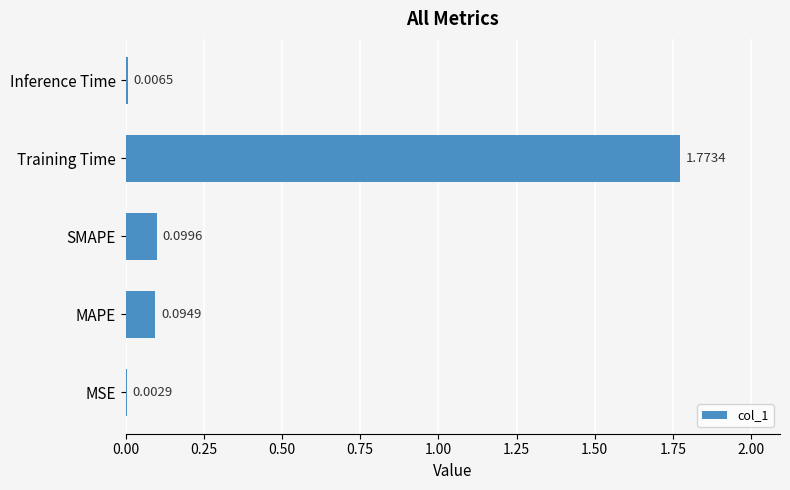

Which category has the highest value across all series?

Training Time